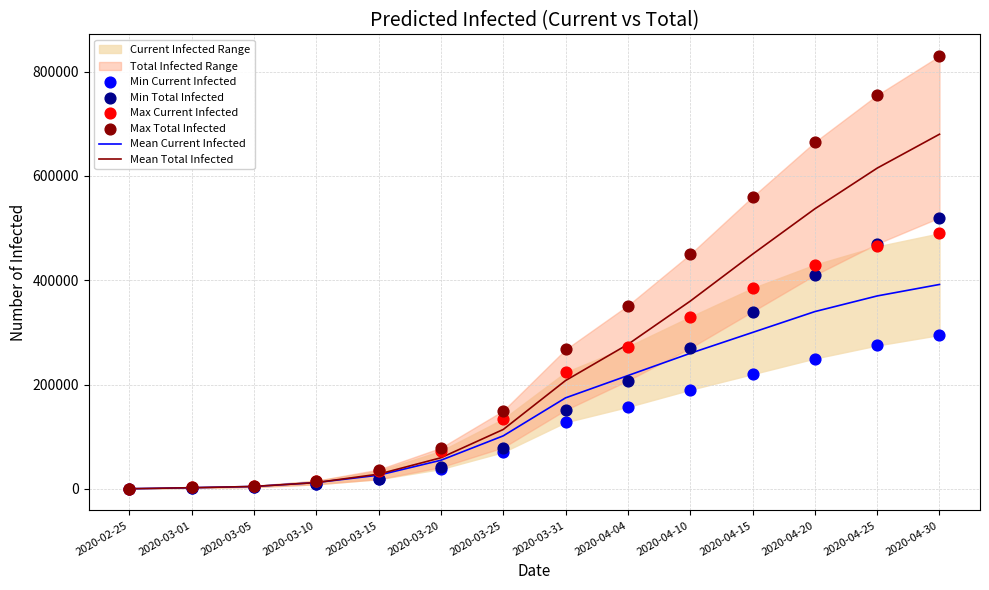

Is the value of Mean Total Infected at 2020-03-05 greater than the value of Min Current Infected at 2020-04-20?

No